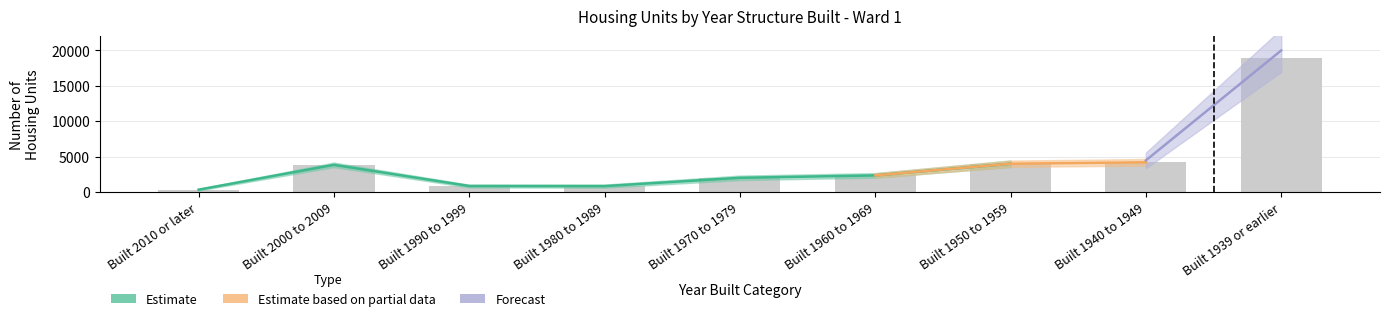

Is the value of Estimate at Built 2000 to 2009 greater than the value of Estimate based on partial data at Built 1950 to 1959?

Yes